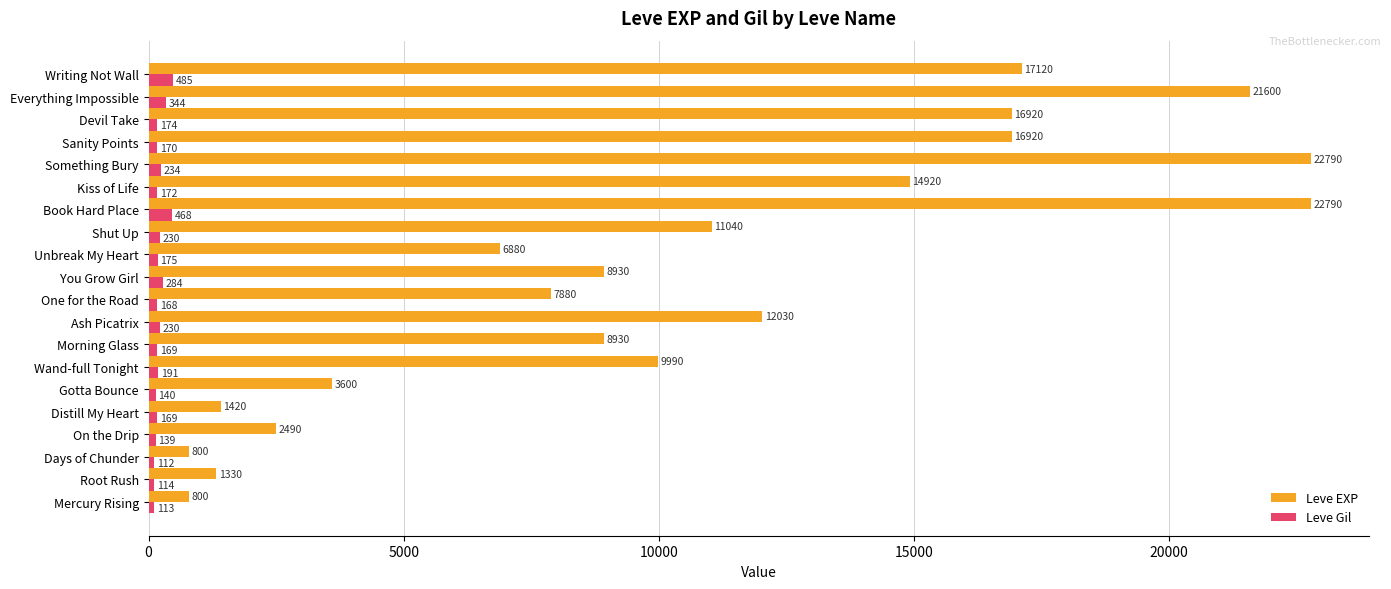

What is the spread (max minus min) of values at Morning Glass?

8761